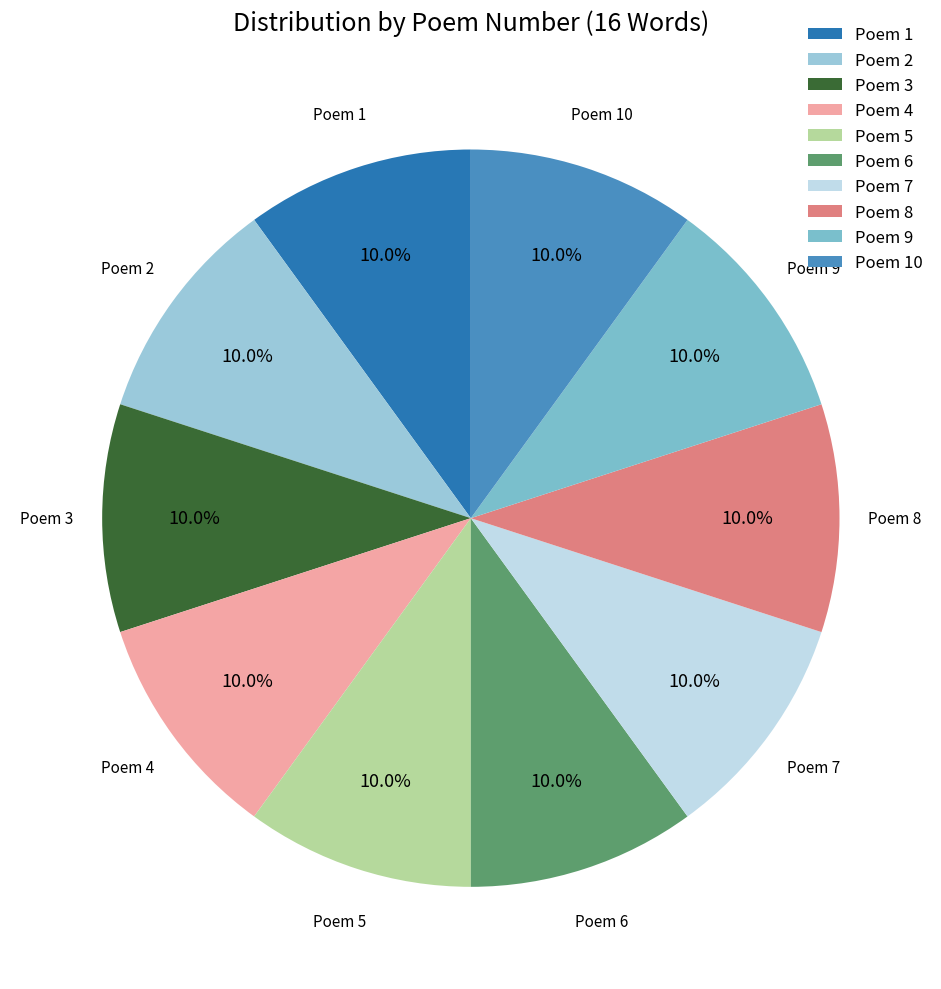

Count the number of slices in the pie.

10